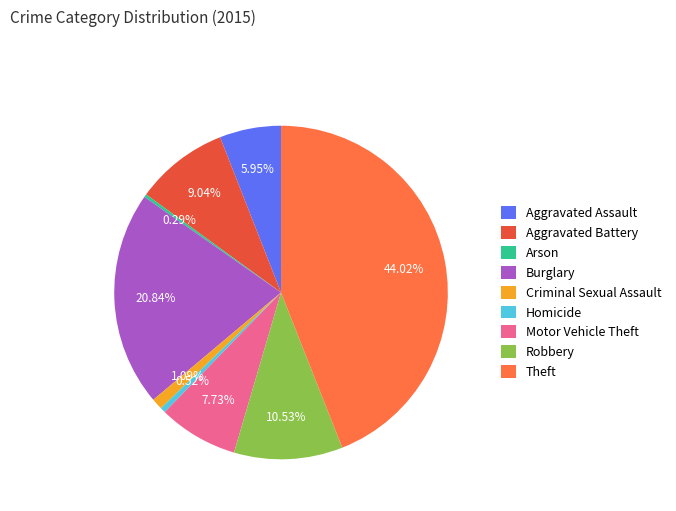

Does Homicide represent more than half of the total?

No